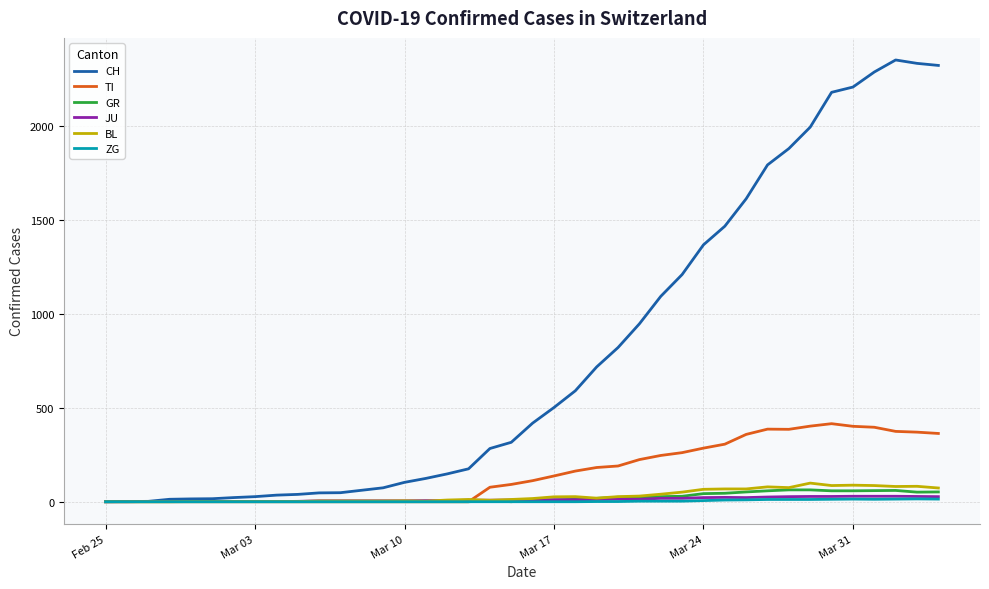

What is the average value of the GR series?

21